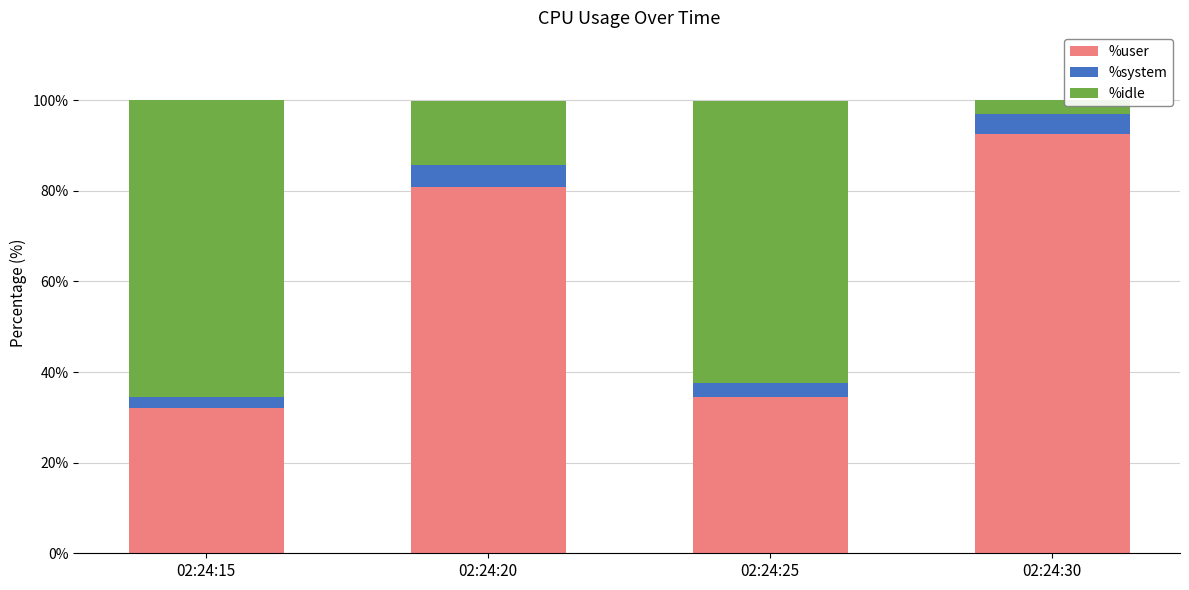

Is it true that %user equals 92.6 at 02:24:30?

True